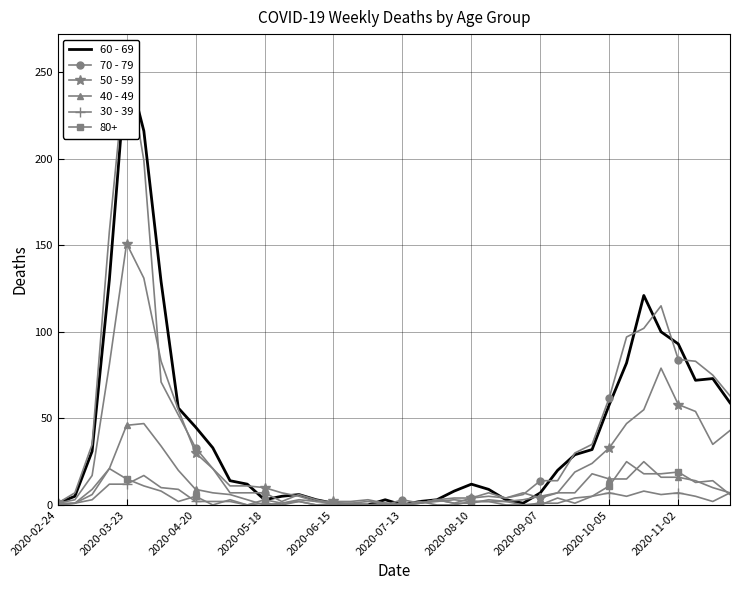

At which category does 50 - 59 reach its first local peak?

2020-03-23